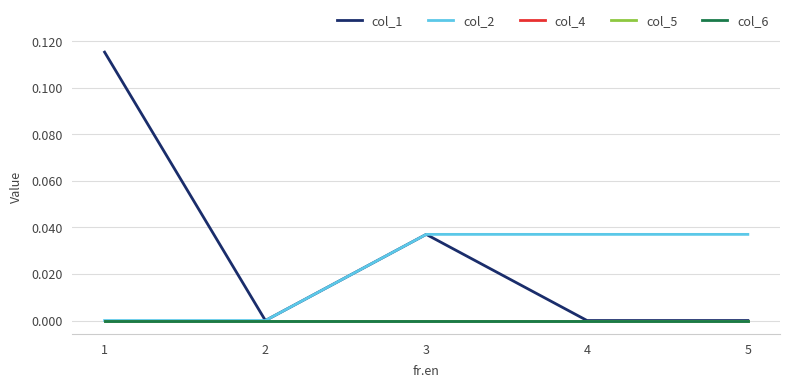

Does the chart display data point markers on the line(s)?

No